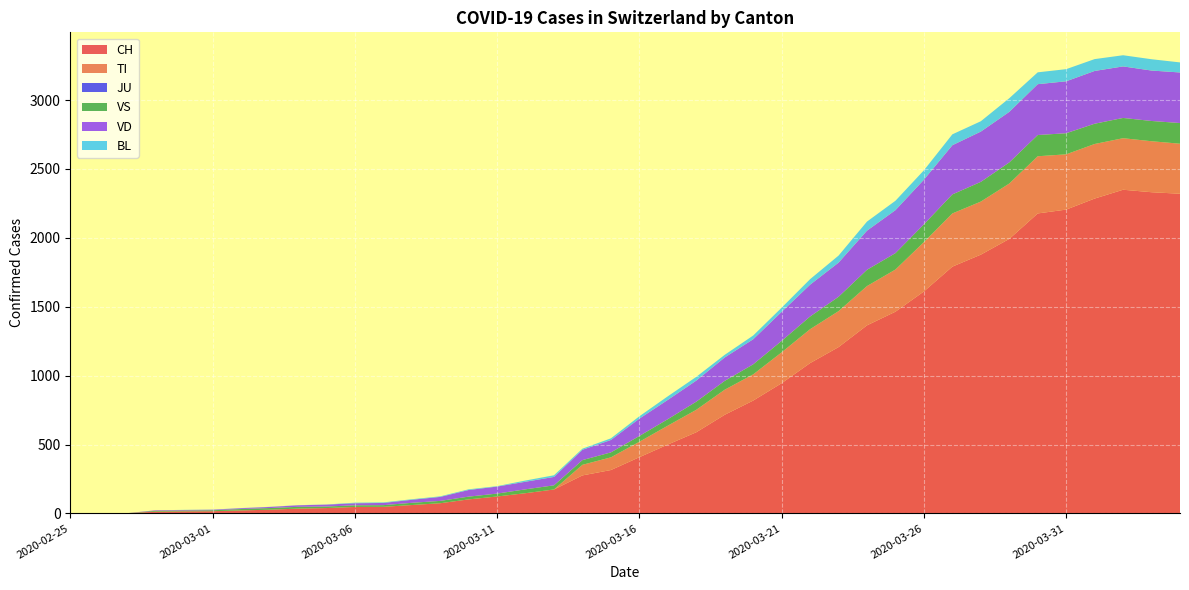

Reading left to right, what are all the values shown in this chart?

CH: 0	1	2	13	15	16	22	27	35	39	47	48	61	74	102	123	147	174	276	315	408	500	589	716	819	945	1091	1207	1365	1464	1611	1791	1878	1992	2177	2205	2285	2349	2331	2320
TI: 0	0	0	0	0	0	0	0	0	0	0	0	0	0	0	0	0	0	77	92	112	137	163	182	190	224	246	261	285	306	358	386	385	402	415	401	396	374	370	363
JU: 0	0	0	0	0	0	0	0	0	0	0	0	0	0	0	0	0	0	0	0	0	0	0	0	0	0	0	0	0	0	0	0	0	0	0	0	0	0	0	0
VS: 0	0	0	6	6	7	10	12	13	11	12	12	16	17	20	21	28	30	34	36	42	47	59	64	73	83	92	104	118	119	129	138	143	153	154	153	147	147	147	150
VD: 0	0	0	4	4	4	6	8	11	14	15	16	22	29	48	51	55	61	75	90	126	140	153	170	182	211	231	248	284	312	324	357	365	367	369	377	383	374	366	367
BL: 0	0	0	0	1	1	1	1	1	1	4	4	4	4	5	3	9	12	8	12	17	26	27	19	27	30	40	51	66	68	68	79	75	99	86	88	86	81	82	73